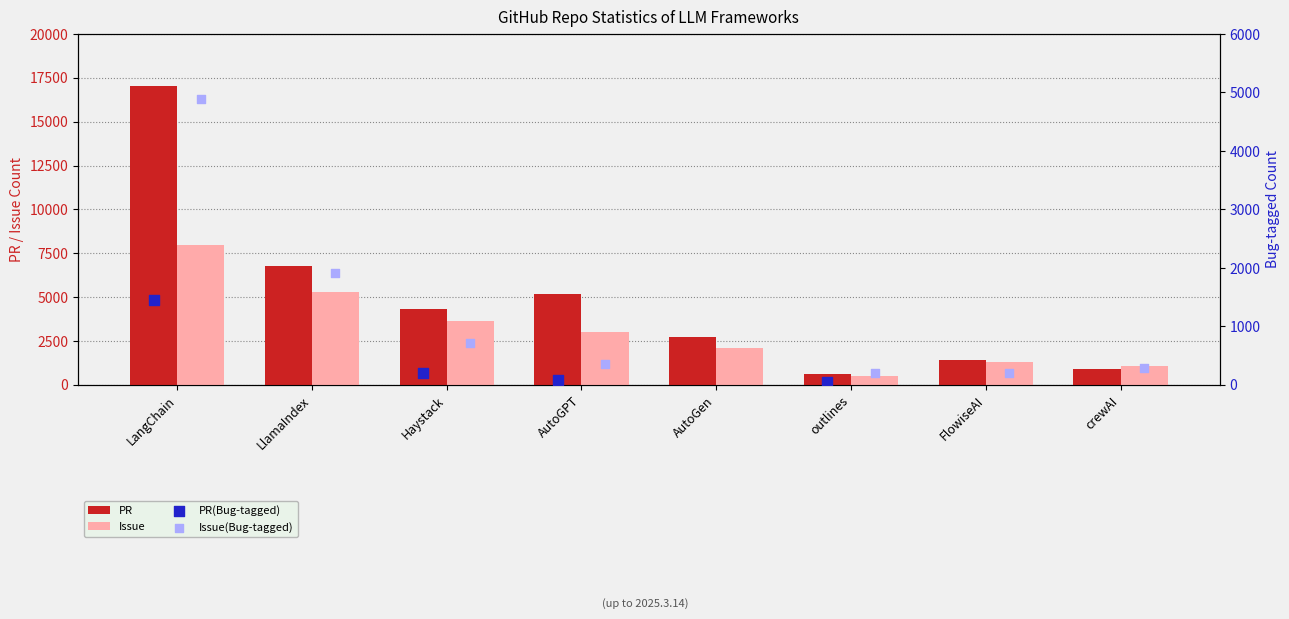

Which series has the largest total across all categories?

PR